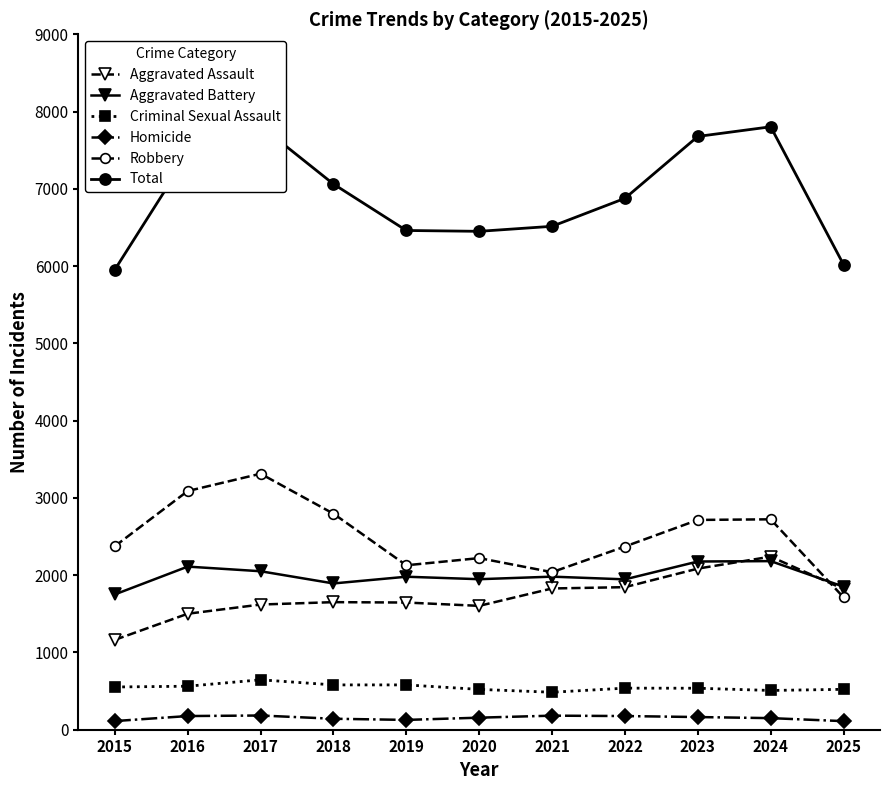

How many interior local peaks does the Total series have?

2